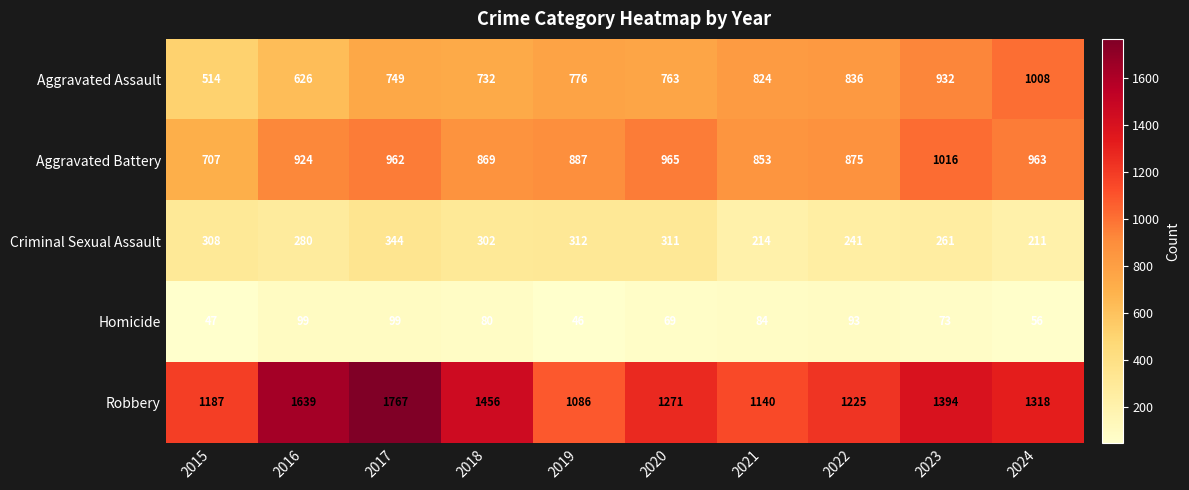

Rank the series at 2021 from lowest to highest value.

Homicide, Criminal Sexual Assault, Aggravated Assault, Aggravated Battery, Robbery